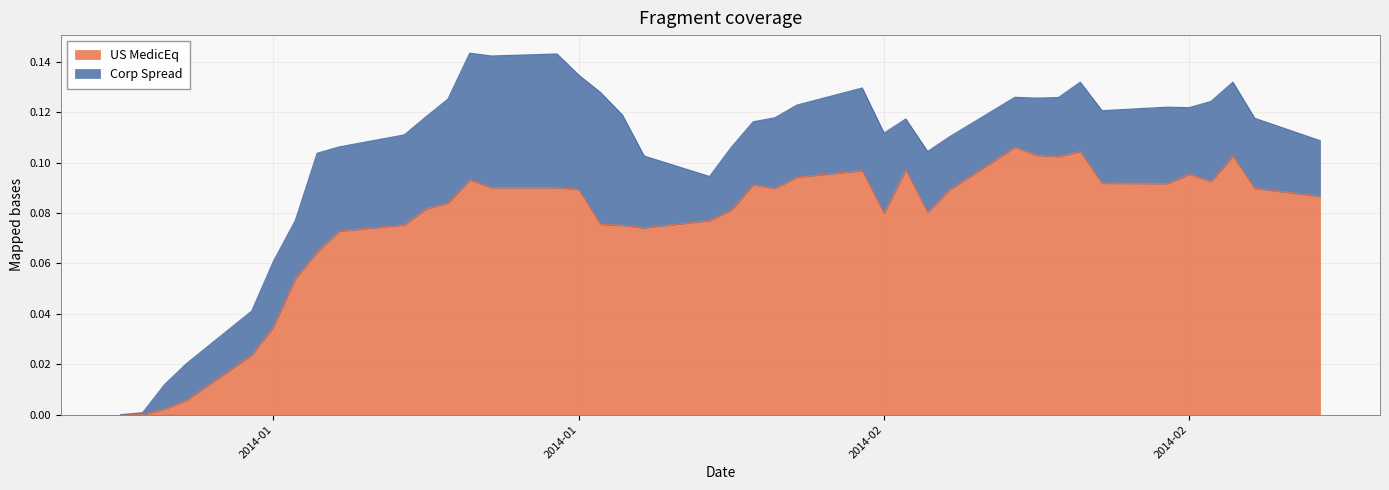

Does the chart display data point markers on the line(s)?

No